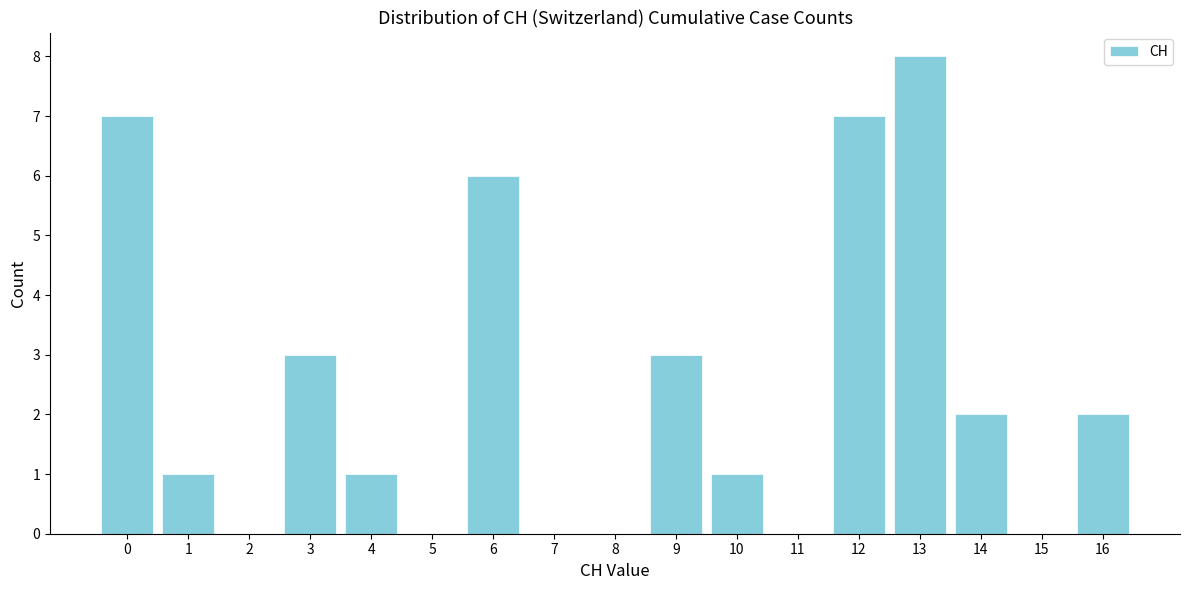

Over which range of the x-axis is the bar tallest?

12.5 to 13.5